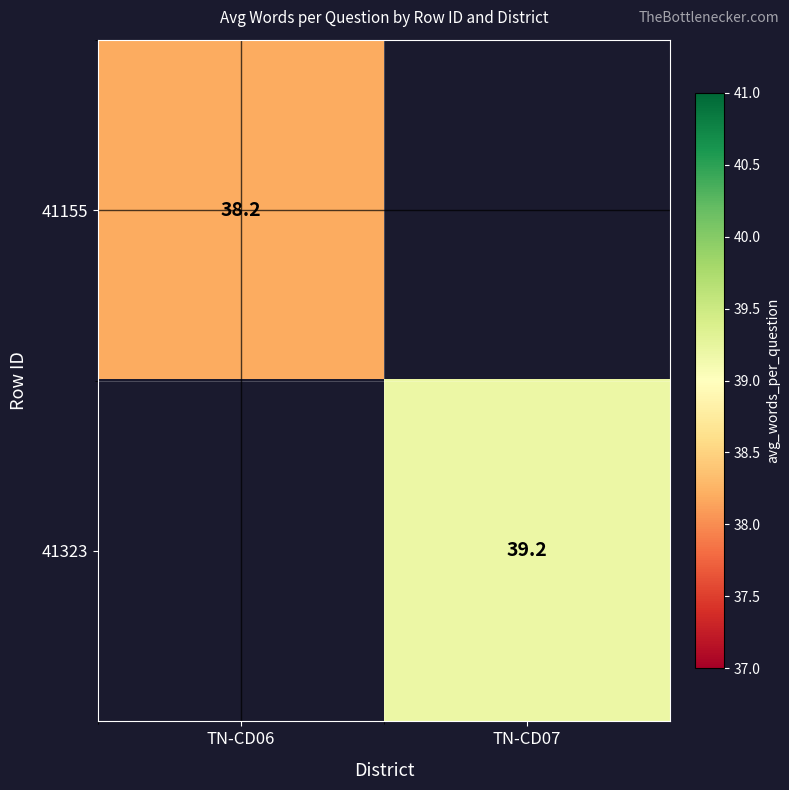

Is the value of 41323 at TN-CD07 greater than the value of 41155 at TN-CD06?

Yes